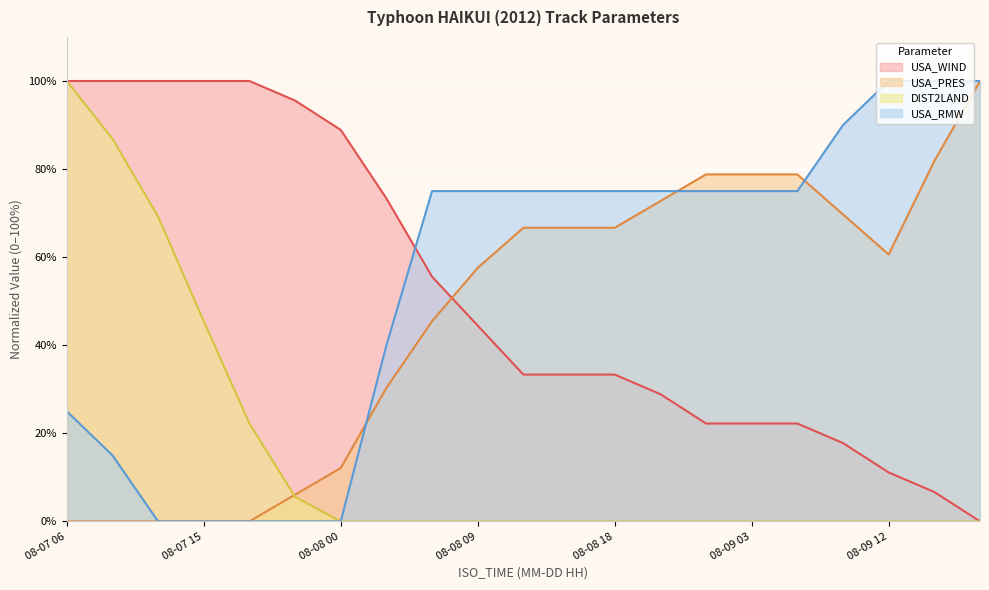

What is the difference between the maximum and minimum values in the DIST2LAND series?

100.0